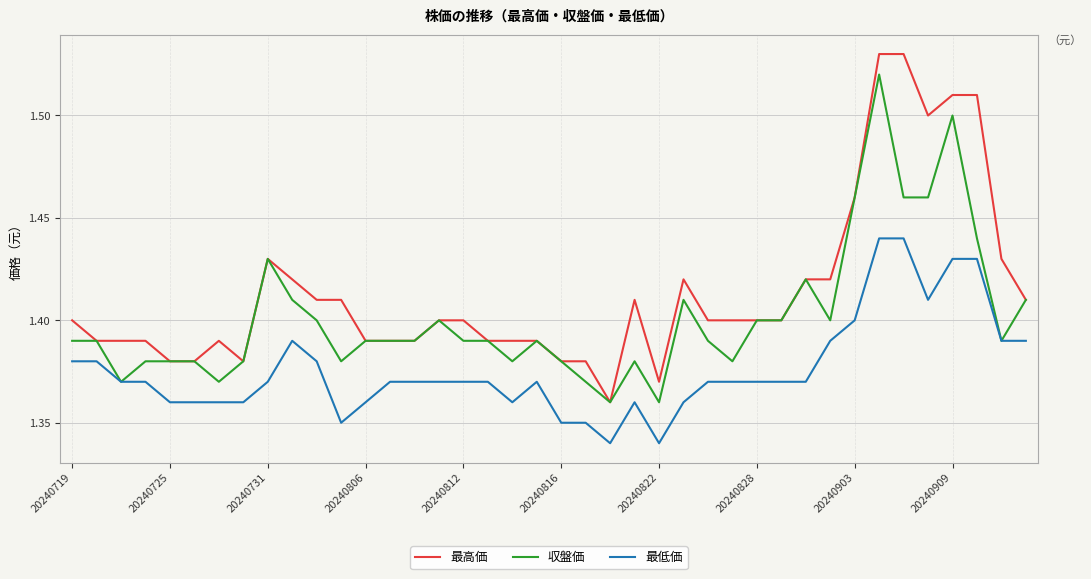

At how many categories does at least one series exceed 1?

40